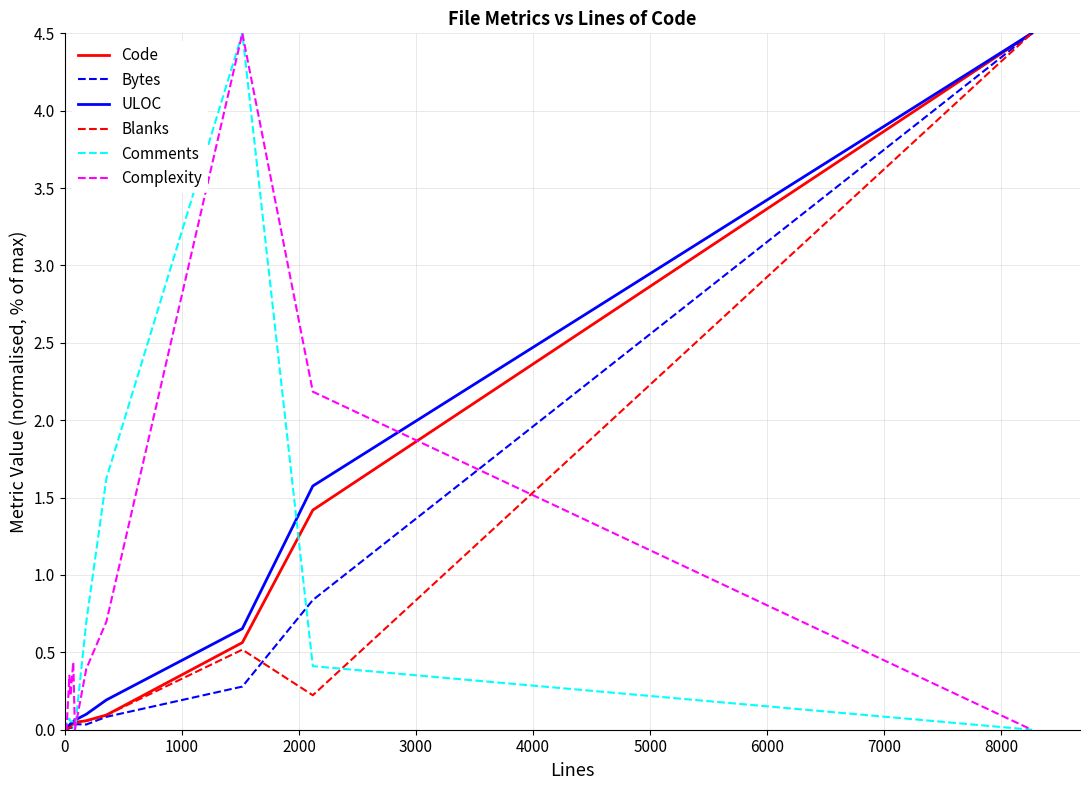

What is the greatest value displayed?

4.5